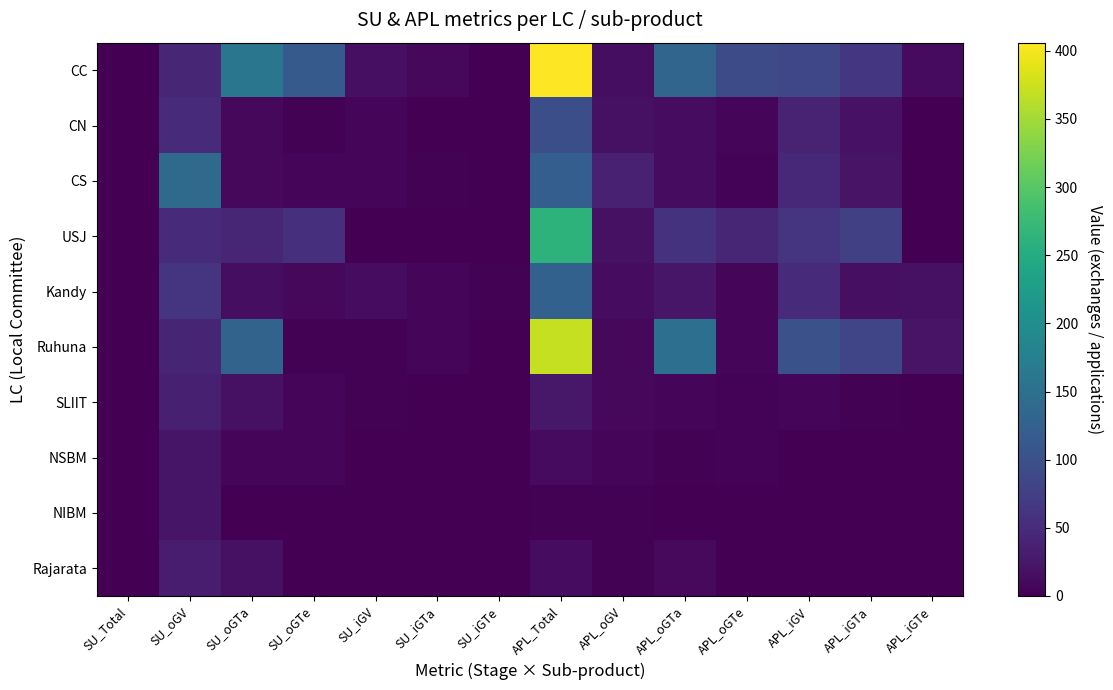

Which series has the largest total across all categories?

CC